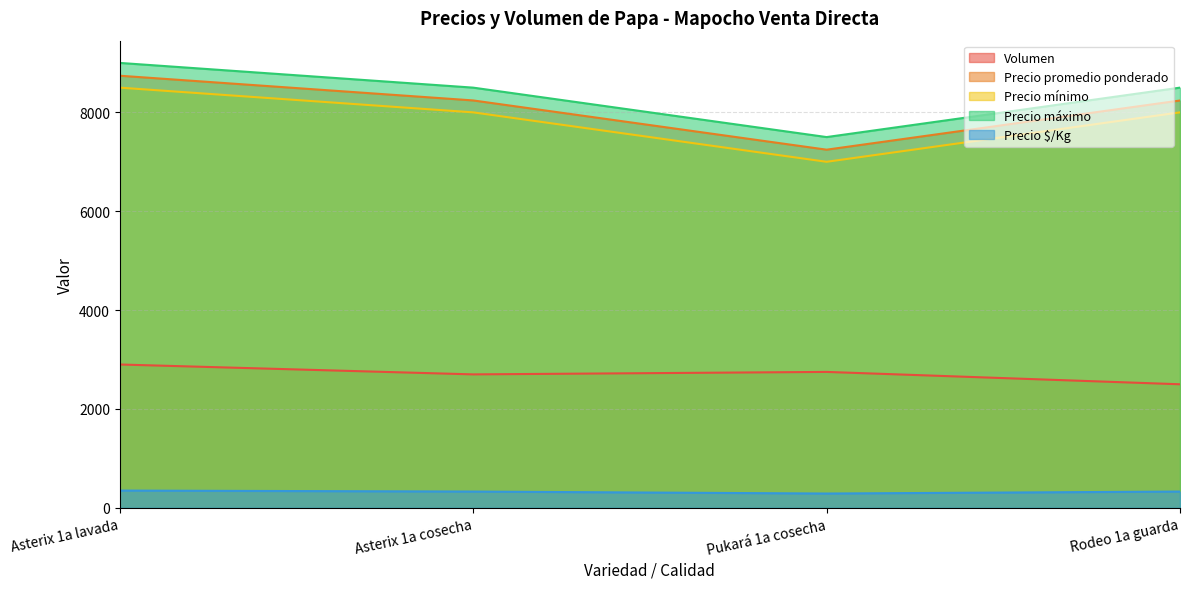

At how many categories does at least one series exceed 8871?

1